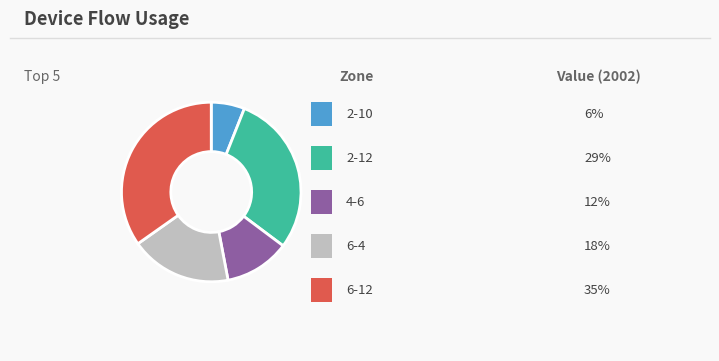

Does any single category account for the majority?

No